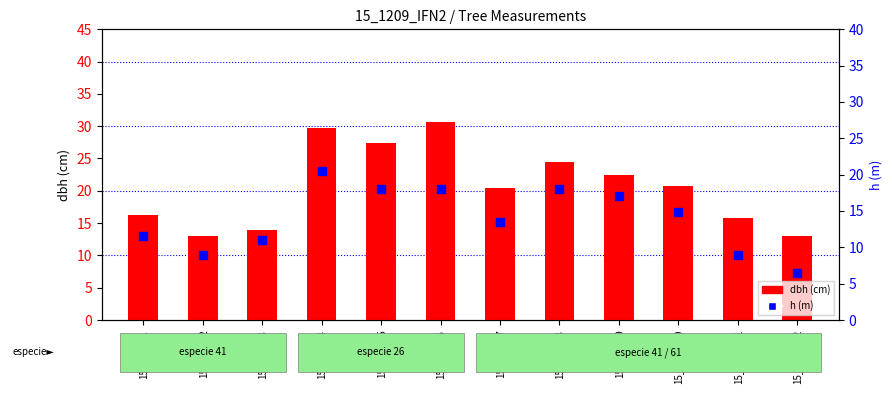

What are all the series names shown in the legend?

dbh, h